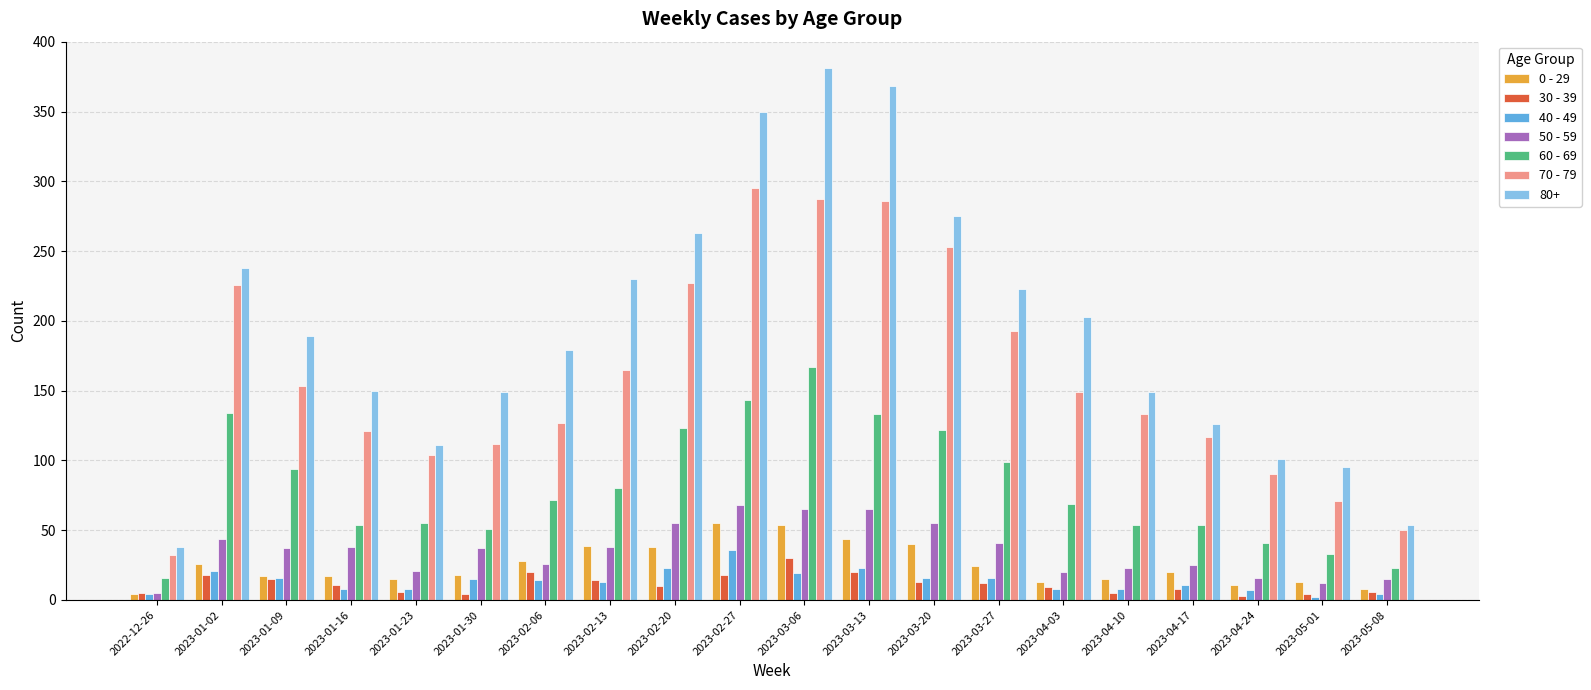

What is the maximum value shown in the chart?

381